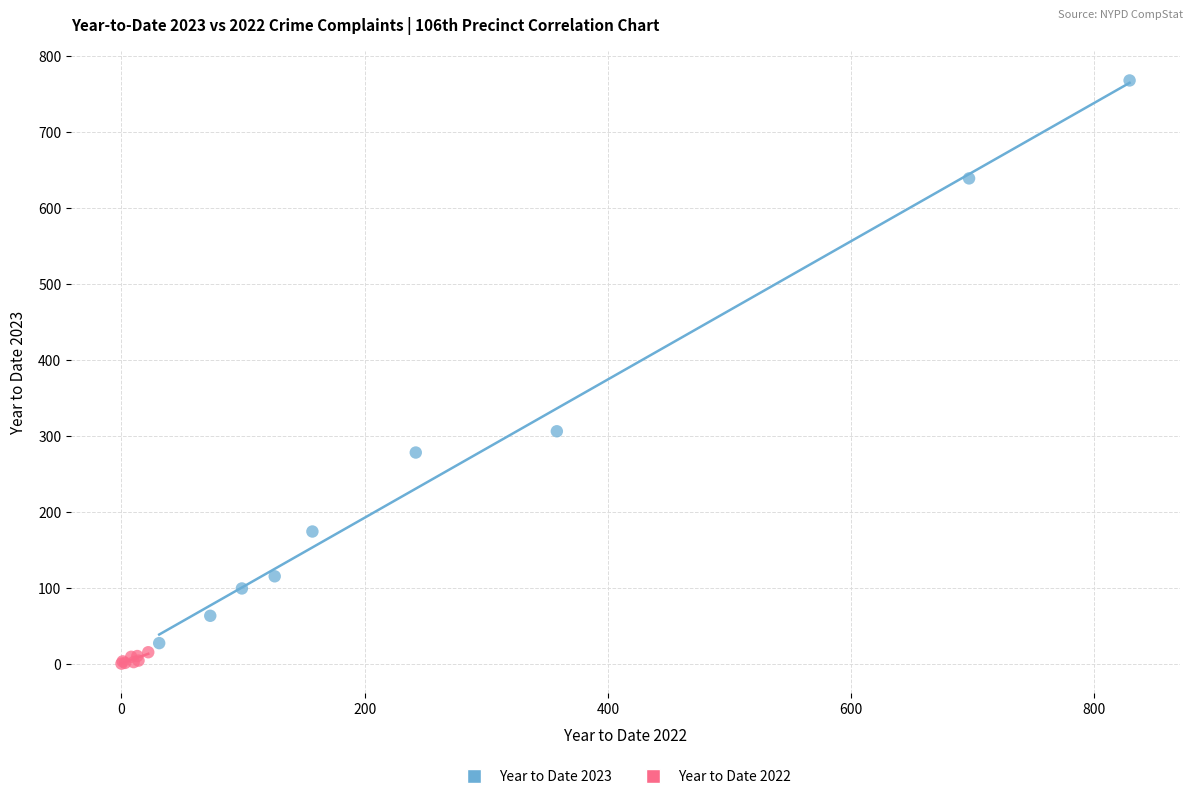

Which series reaches the maximum Y coordinate?

Year to Date 2023